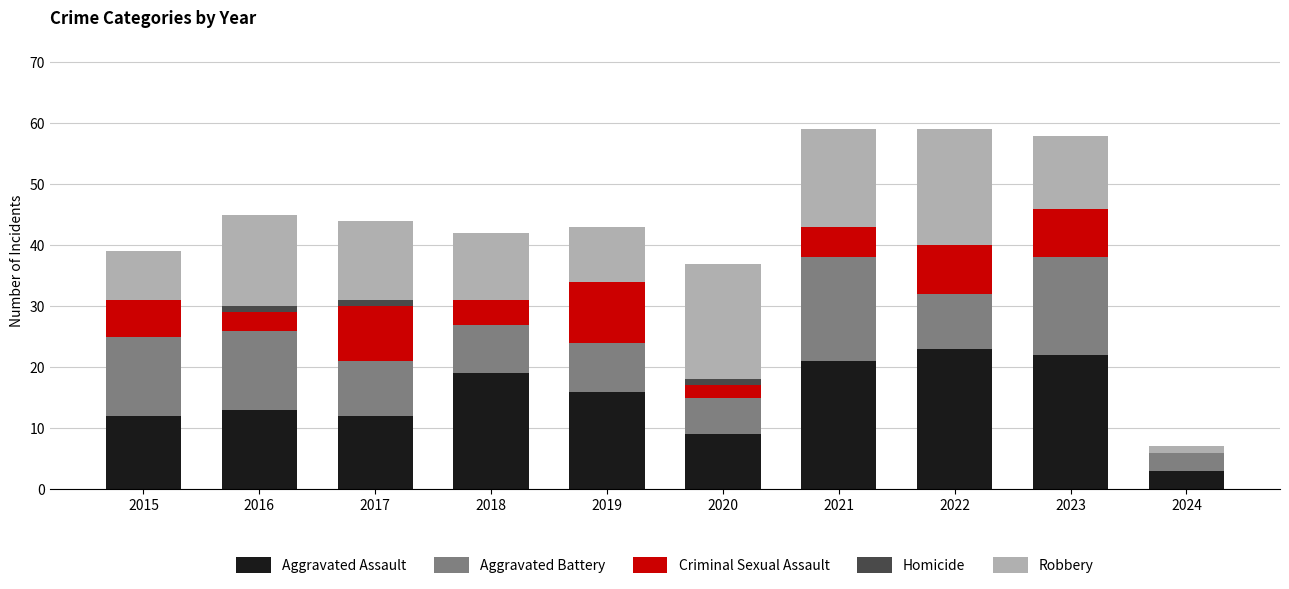

The value of Aggravated Assault at 2022 is 23. True or false?

True